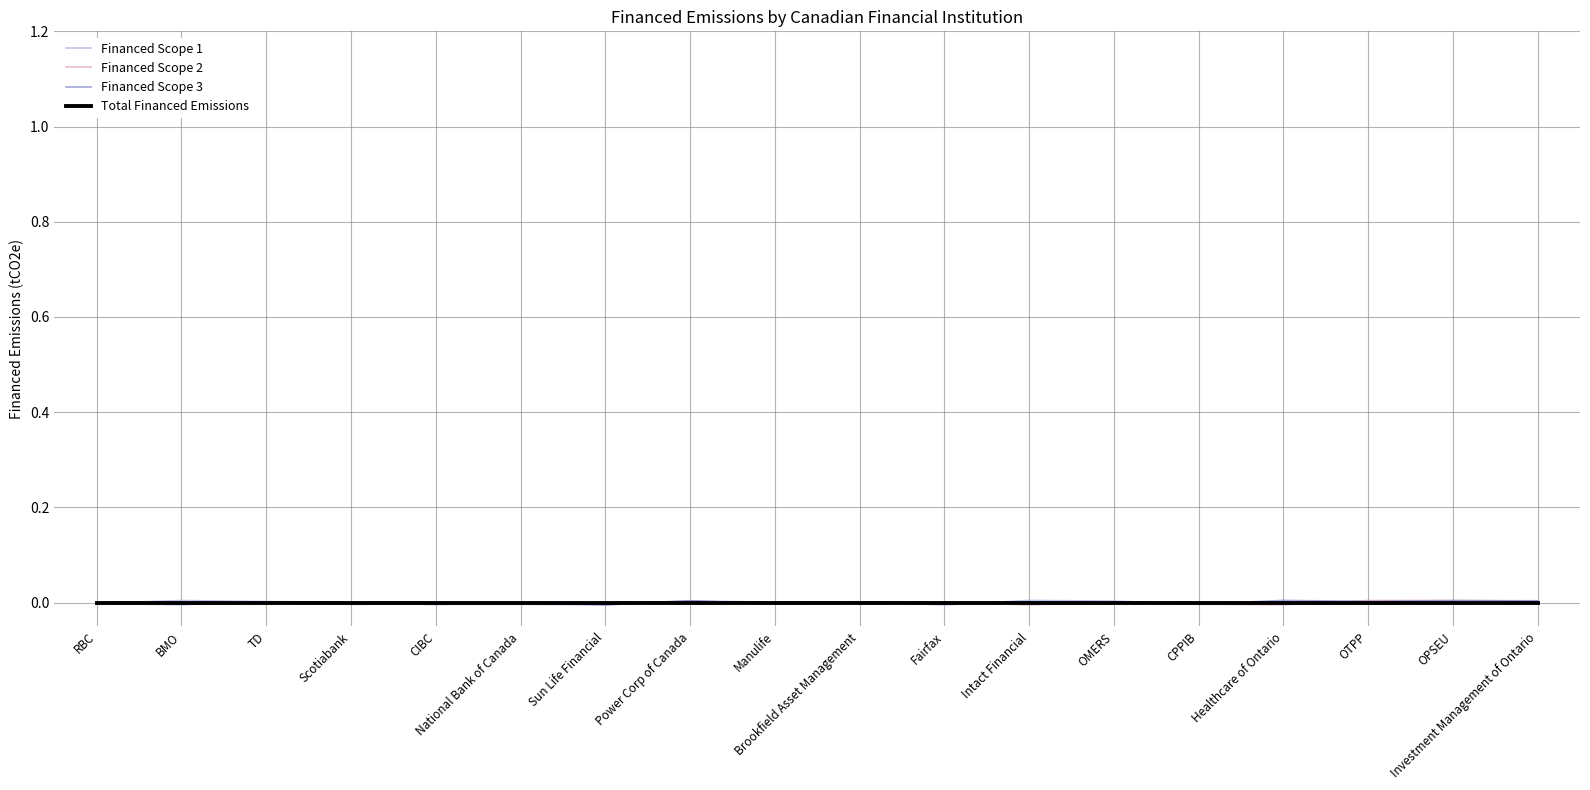

List the series in order of their overall mean, highest first.

Financed Scope 3, Total Financed Emissions, Financed Scope 1, Financed Scope 2